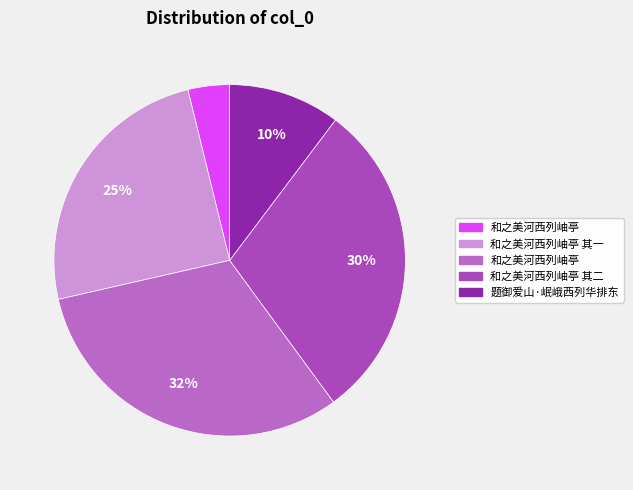

To the nearest percent, what is the average slice percentage?

20%